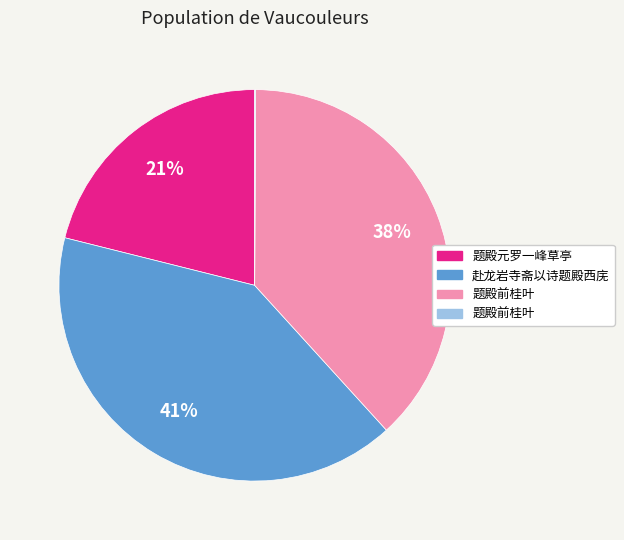

To the nearest percent, what is the difference between the largest and smallest slice percentages?

41%